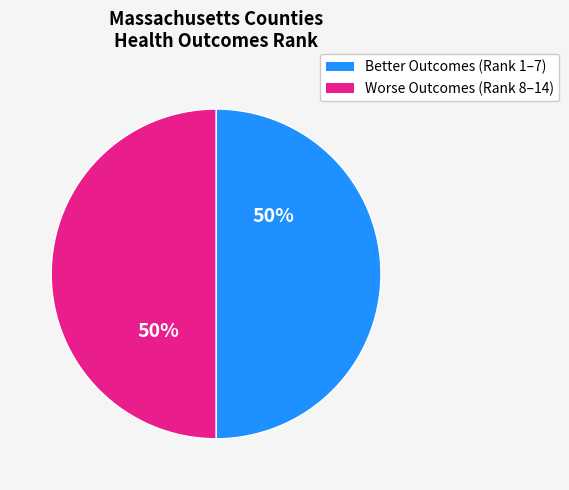

To the nearest percent, what is the average slice percentage?

50%